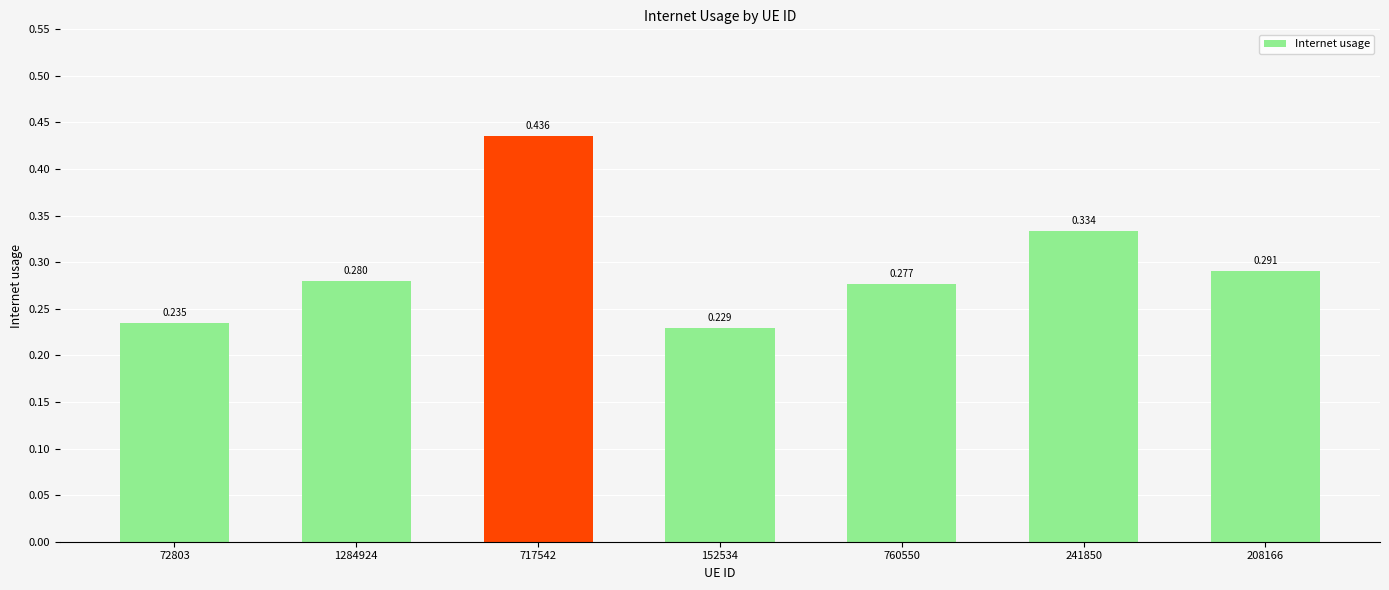

Reading left to right, what are all the values shown in this chart?

72803=0.2	1284924=0.3	717542=0.4	152534=0.2	760550=0.3	241850=0.3	208166=0.3